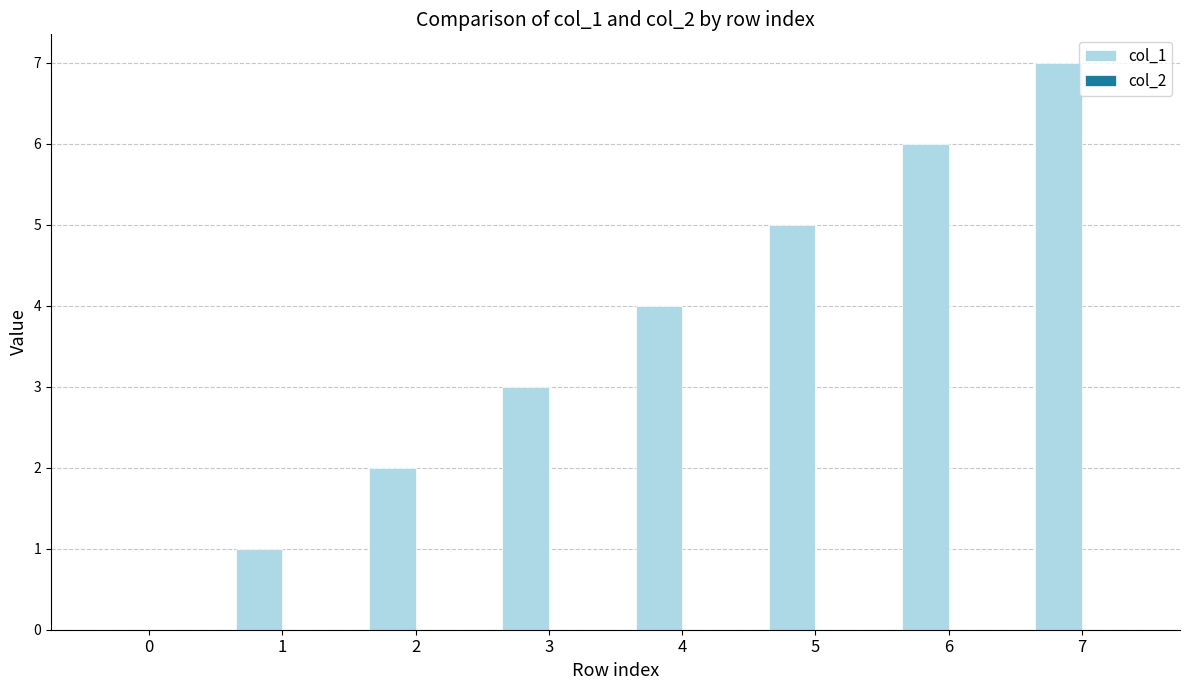

What is the ratio of the value at 4 to the value at 7?

0.6